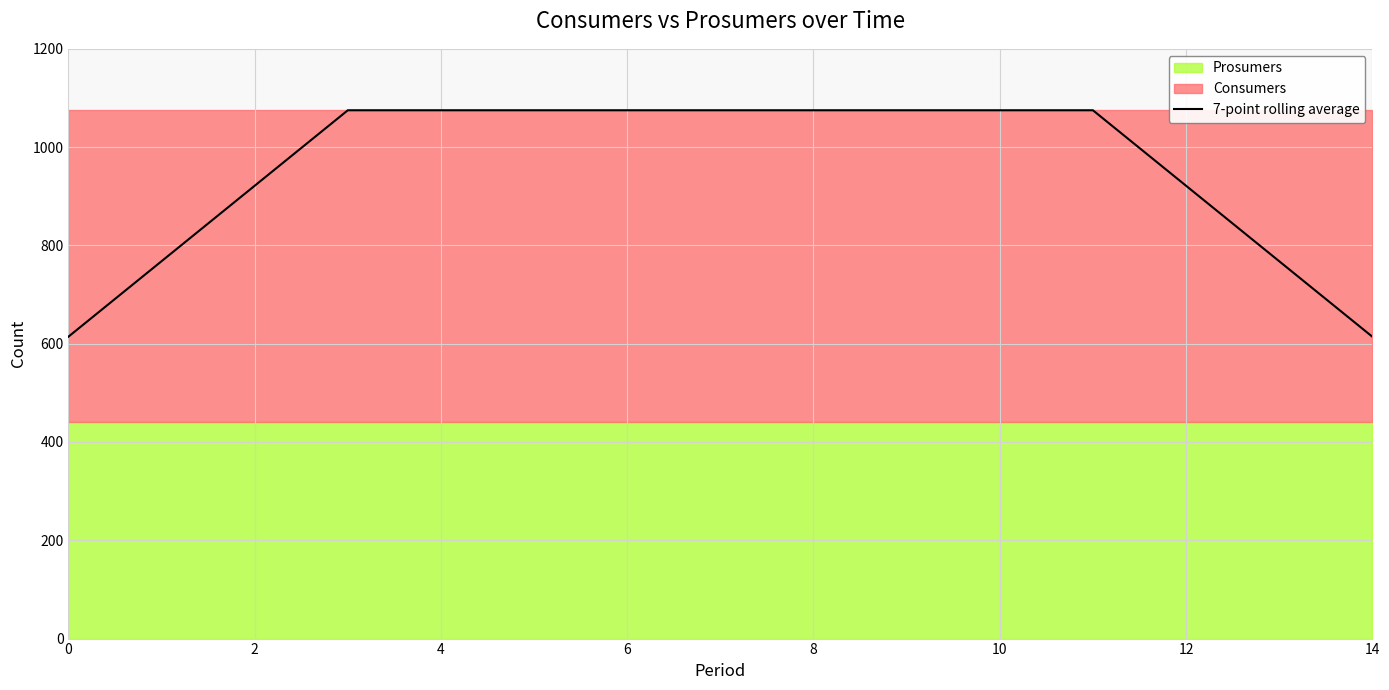

What is the difference between the maximum and minimum values?

460.7